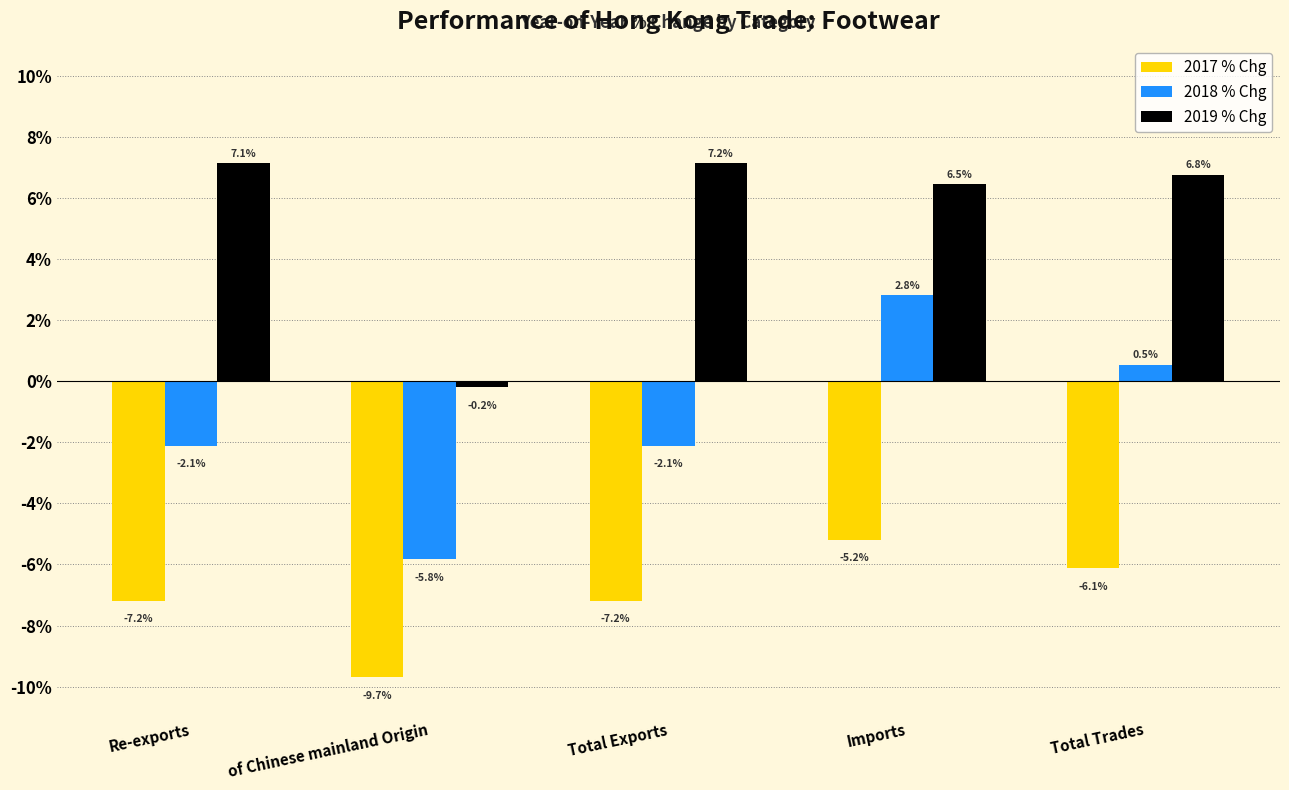

Does the chart contain any negative values?

Yes